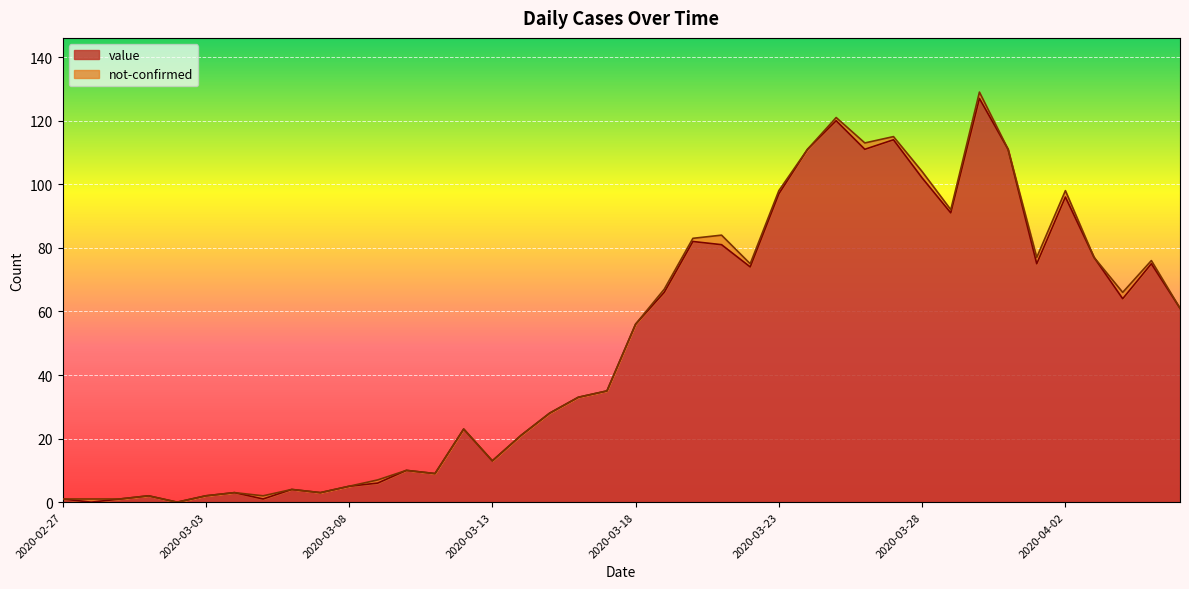

Does the chart display data point markers on the line(s)?

No